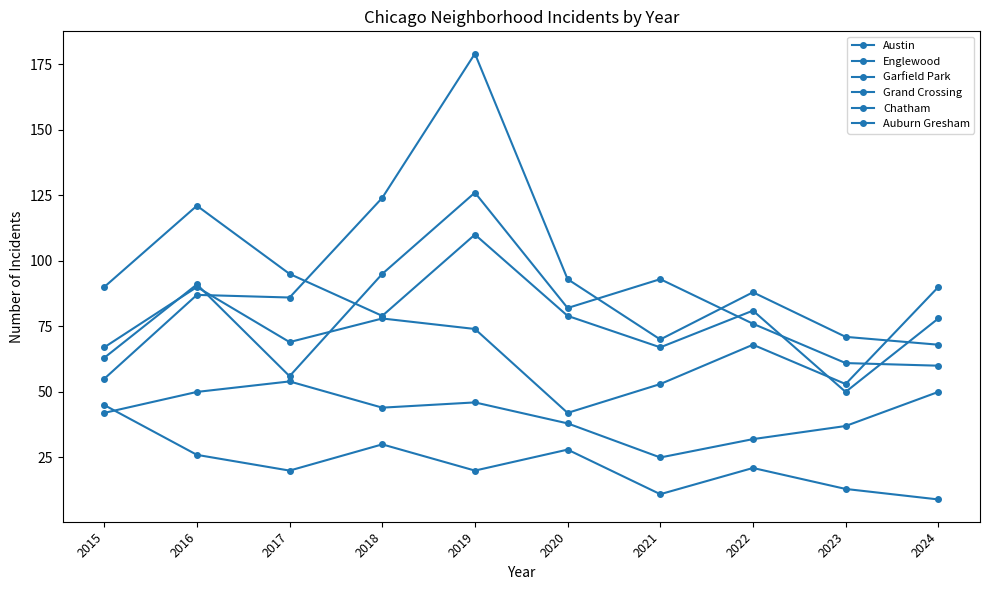

How many lines are shown in the chart?

6